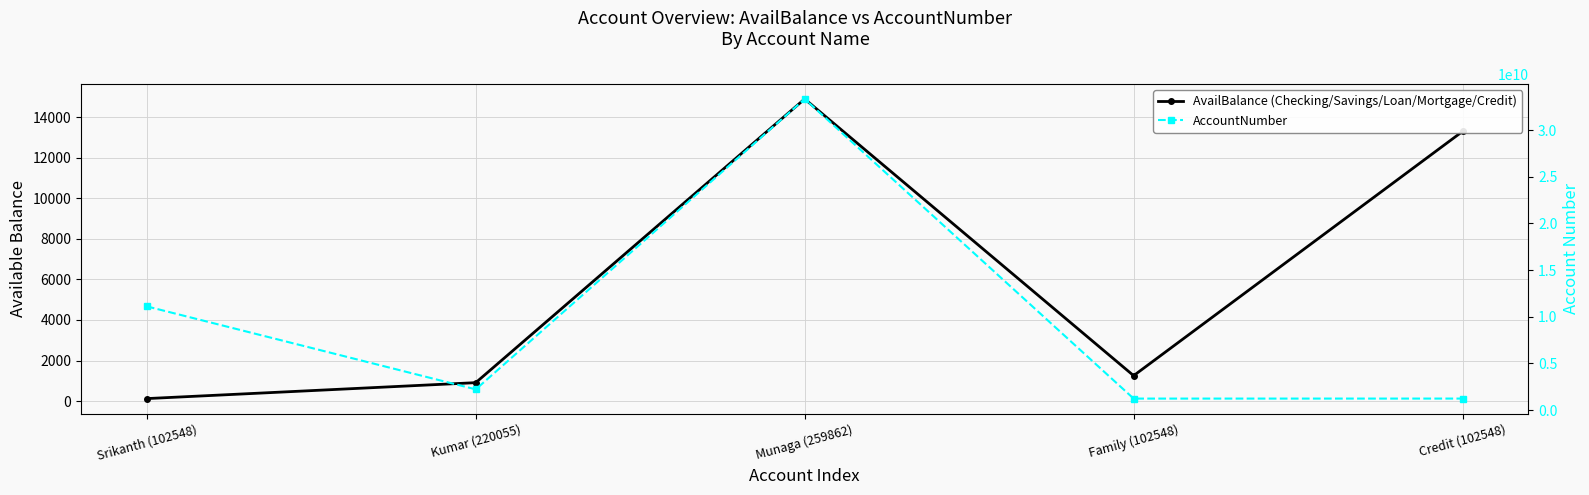

At which category is the sum across all series the highest?

Munaga (259862)